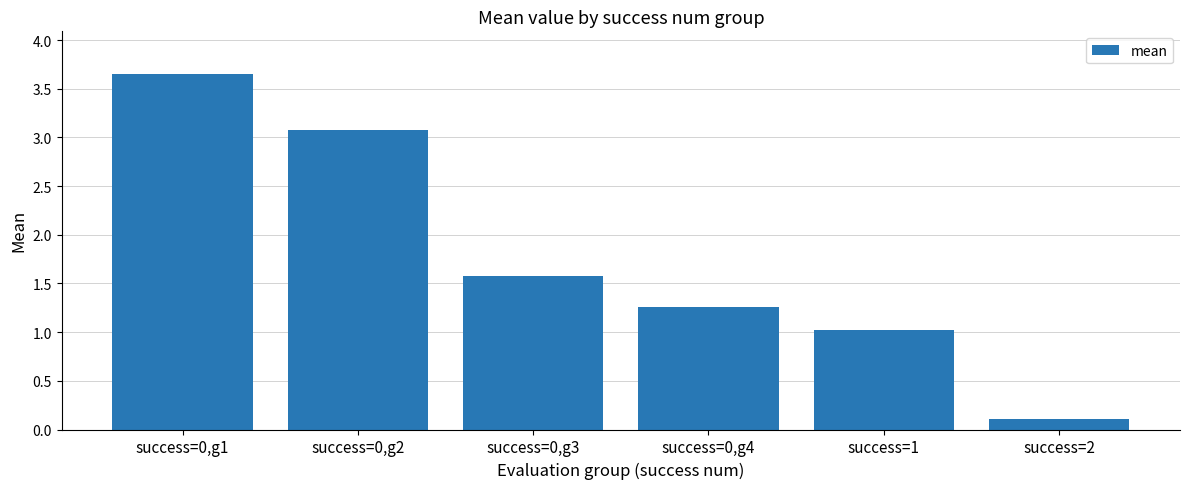

What is the change in value from success=0,g3 to success=2?

-1.5